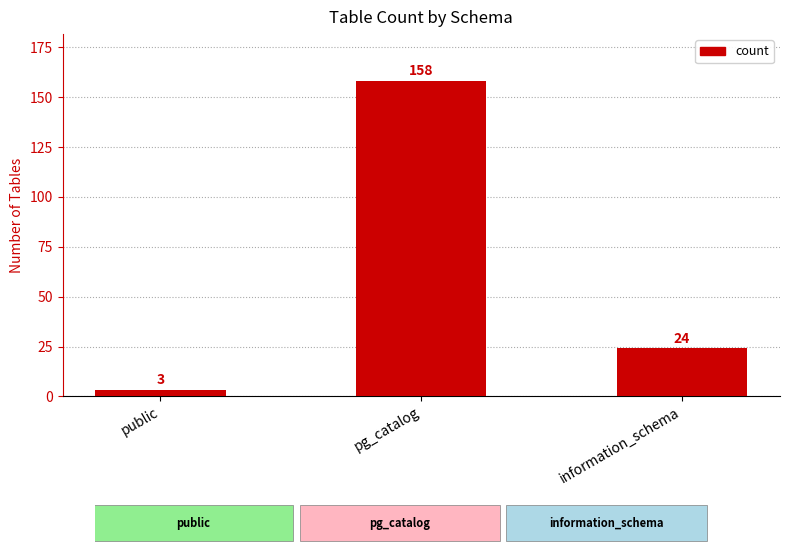

What is the label of the 2nd bar from the right?

pg_catalog